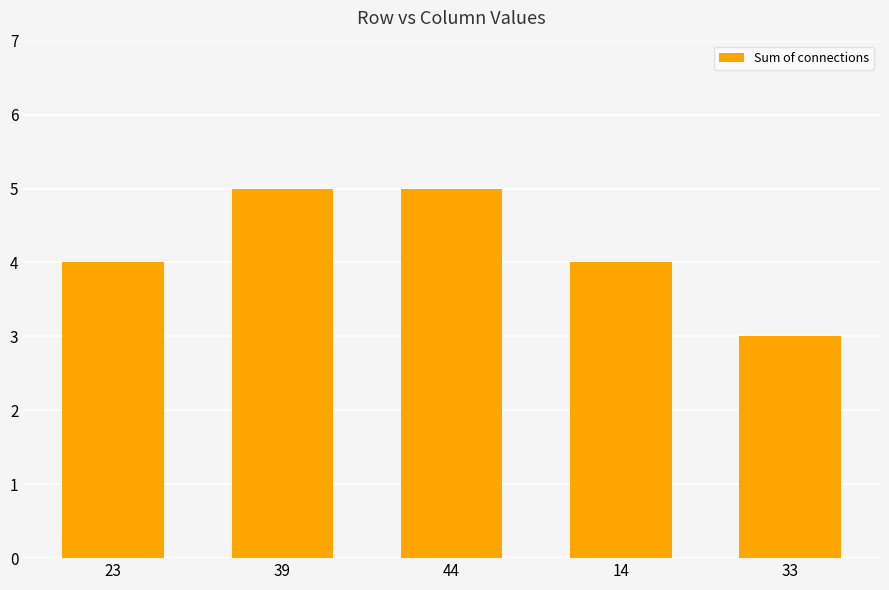

What is the maximum value shown in the chart?

5